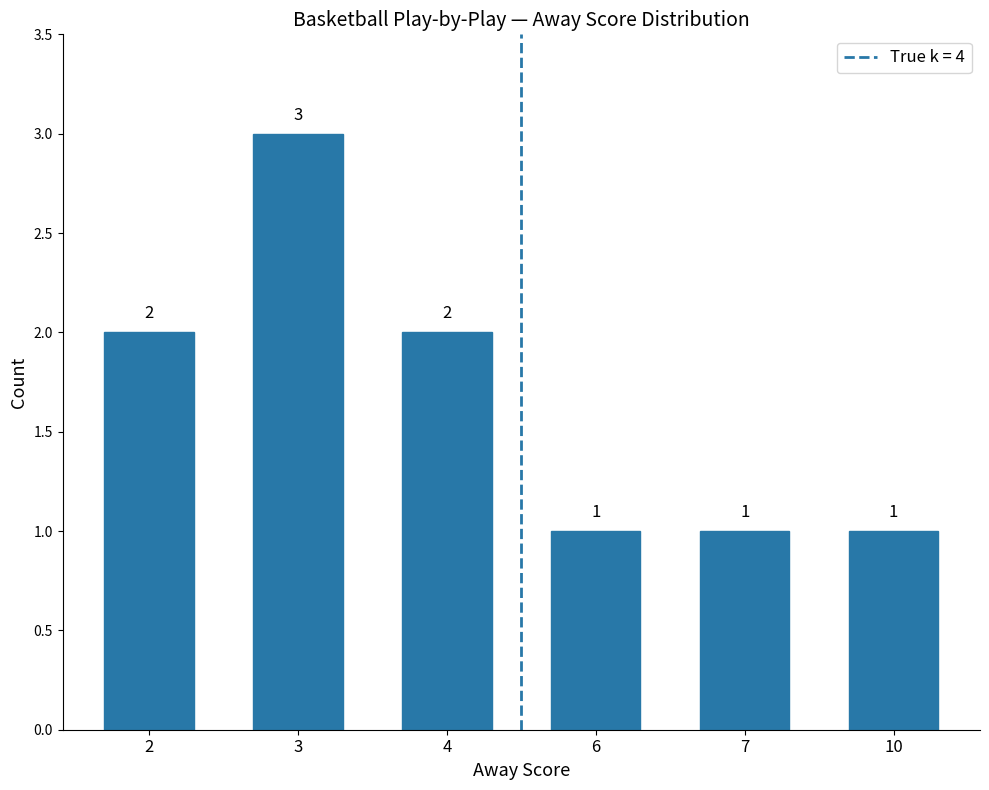

Does the chart contain stacked bars?

No